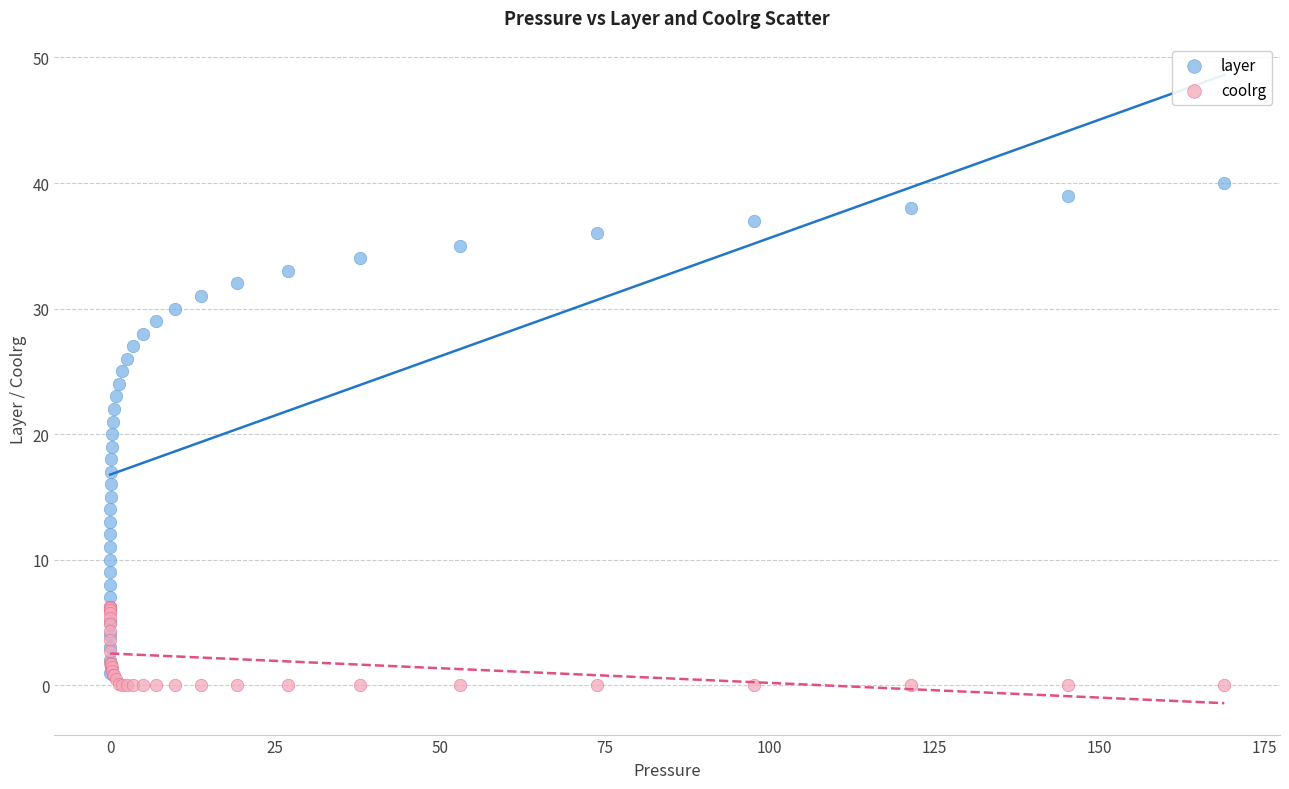

What are all the series names shown in the legend?

layer, coolrg